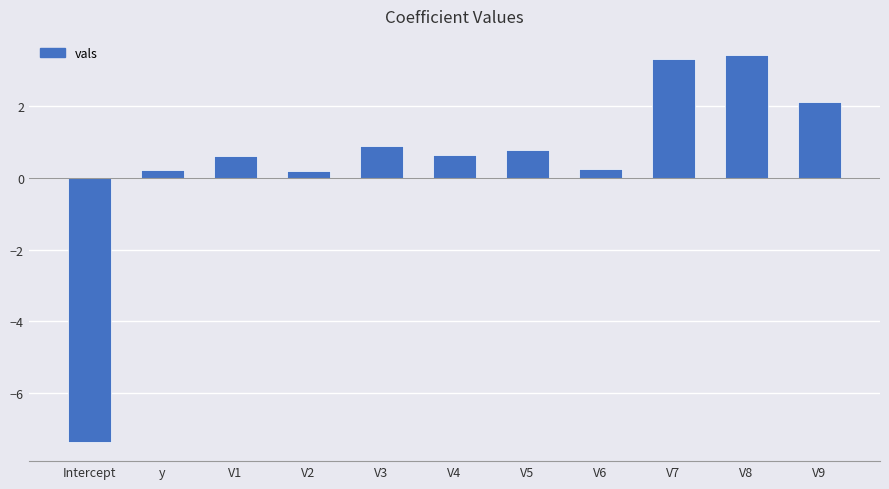

What is the change in value from V1 to V3?

+0.3